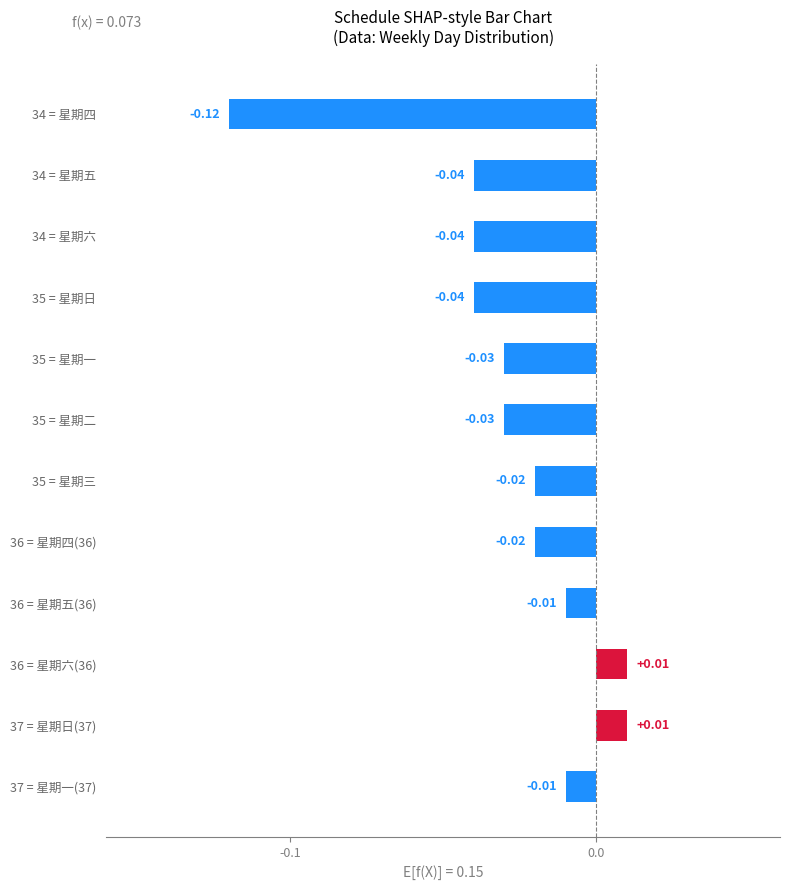

How many distinct data groups are displayed?

1